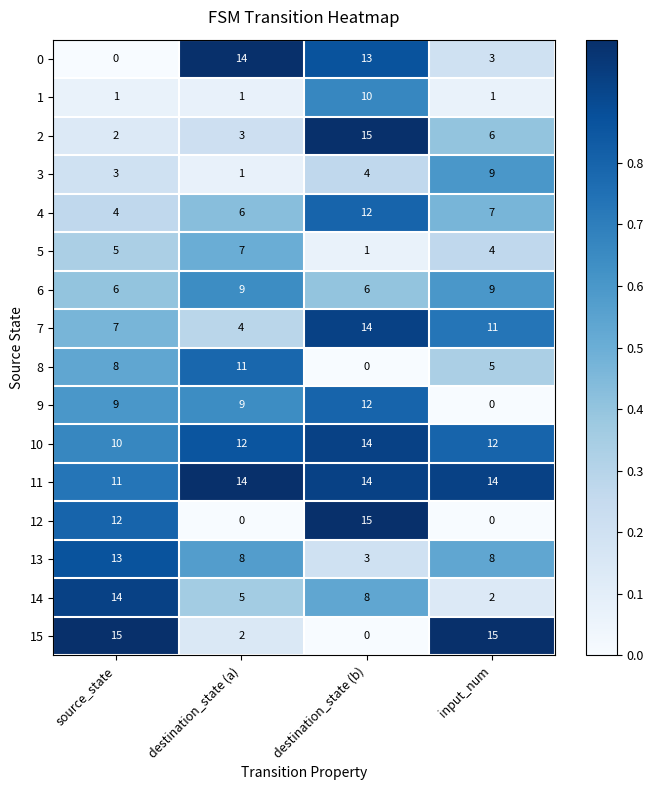

True or false: 13 has a value of 8 at destination_state (a).

True